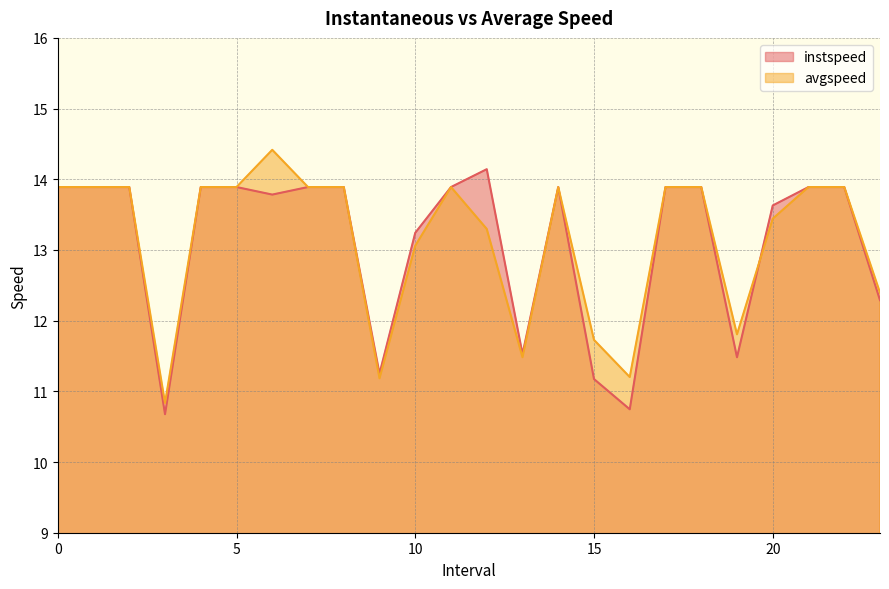

At how many categories does at least one series exceed 10?

24